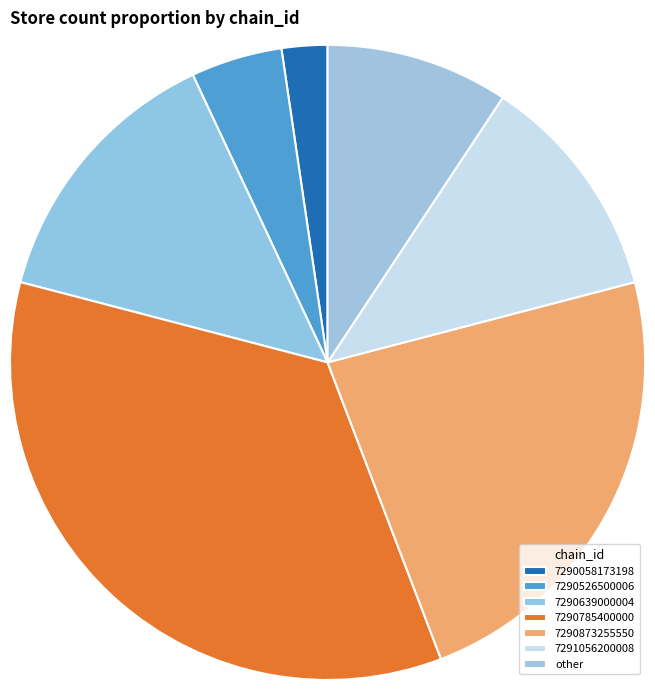

The 7290785400000 slice represents 35% of the pie. True or false?

True